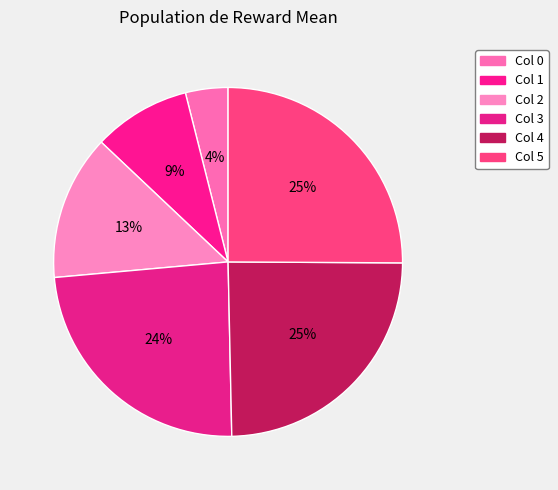

How many slices are in this pie chart?

6